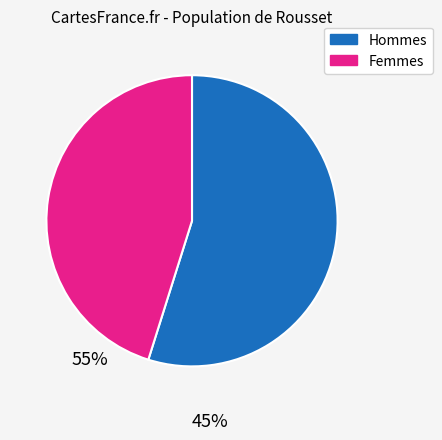

How many segments does this pie chart have?

2